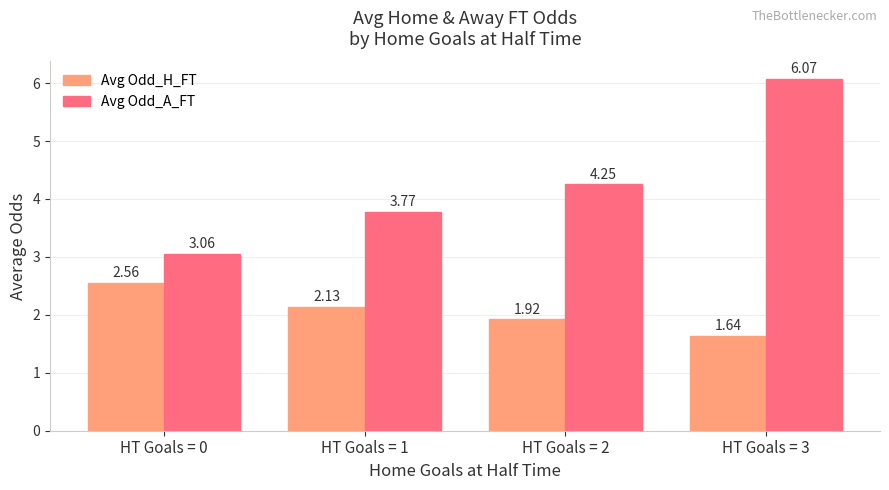

Between HT Goals = 2 and HT Goals = 3, which series saw the biggest shift?

Avg Odd_A_FT